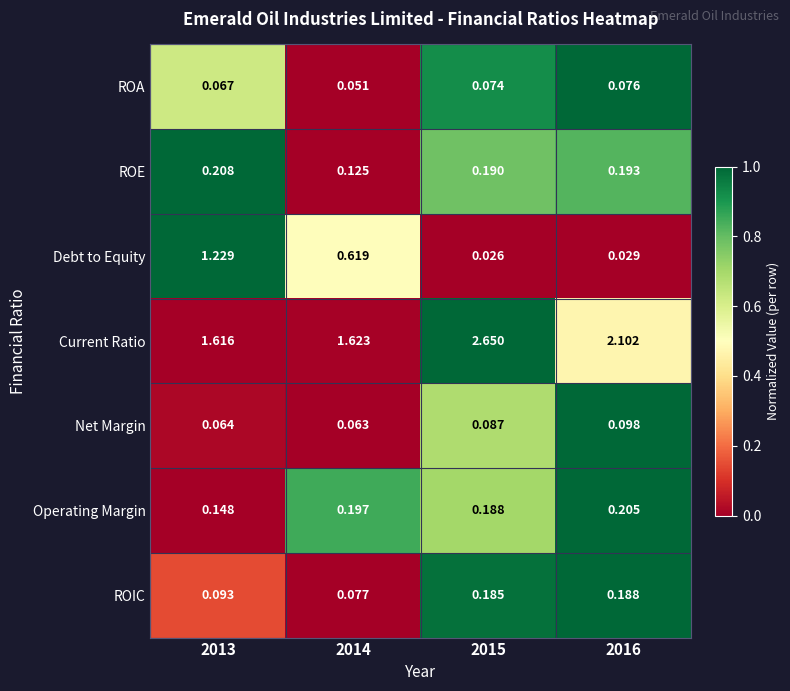

Which series has the largest total across all categories?

Current Ratio